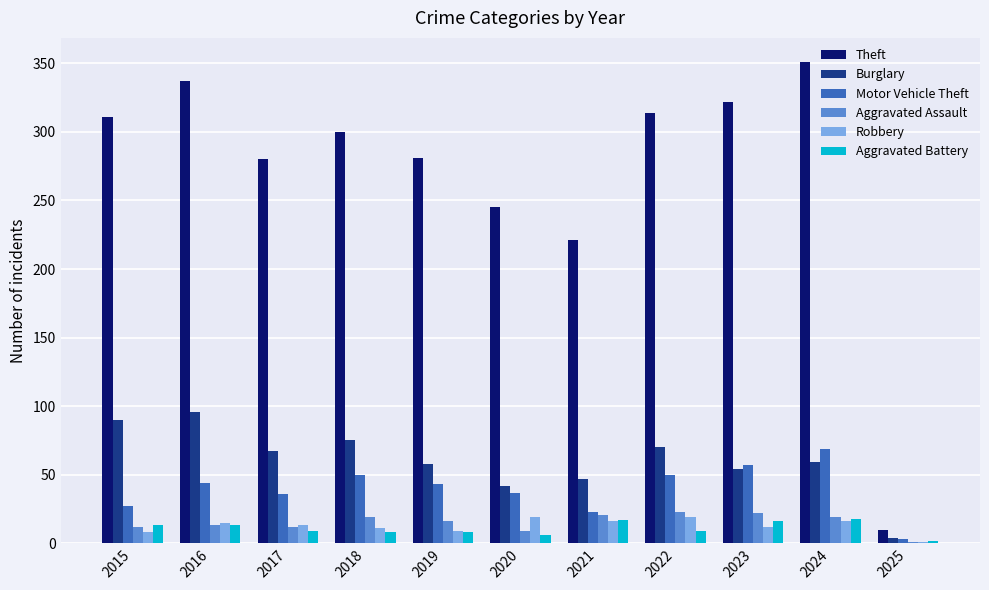

The value of Burglary at 2021 is 47. True or false?

True